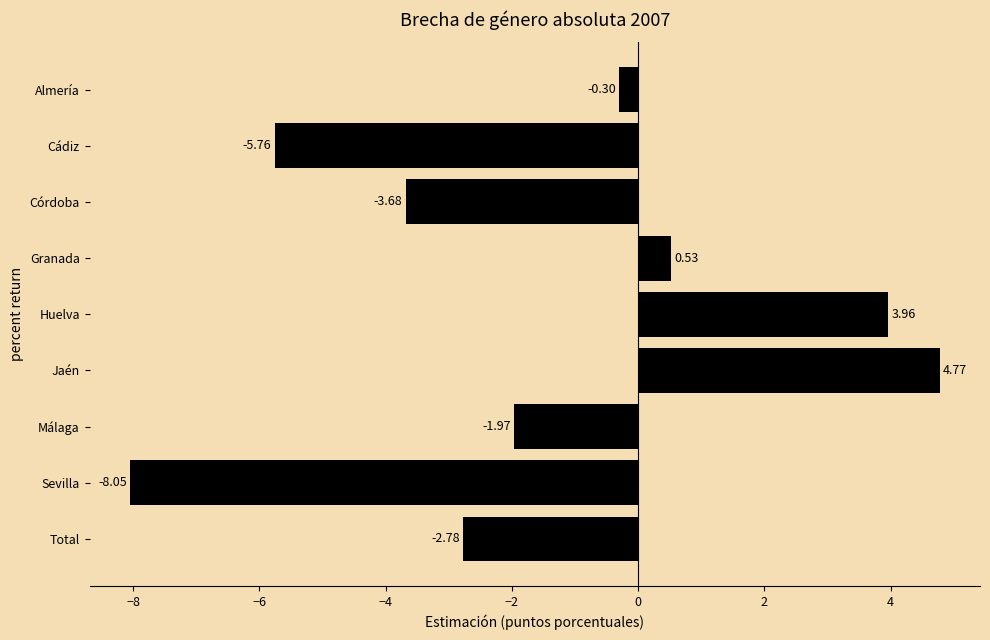

Are the bars grouped side by side (vs. stacked)?

No